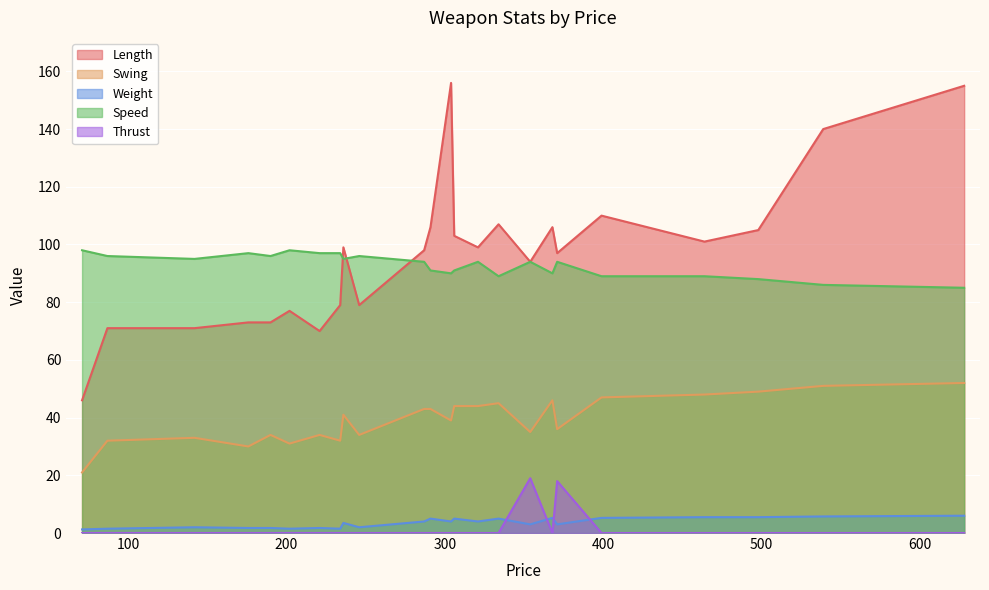

What are all the series names shown in the legend?

Length, Swing, Weight, Speed, Thrust